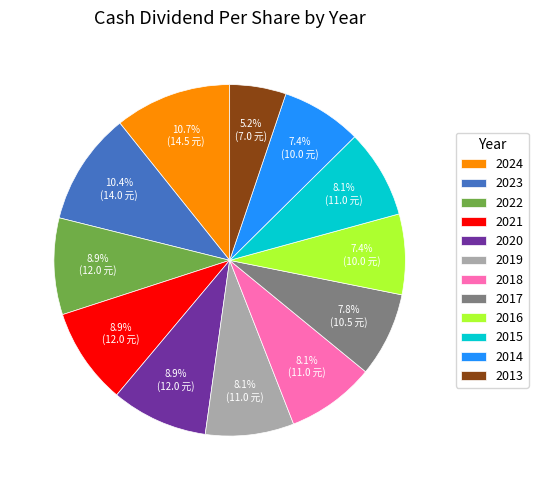

Count the number of slices in the pie.

12